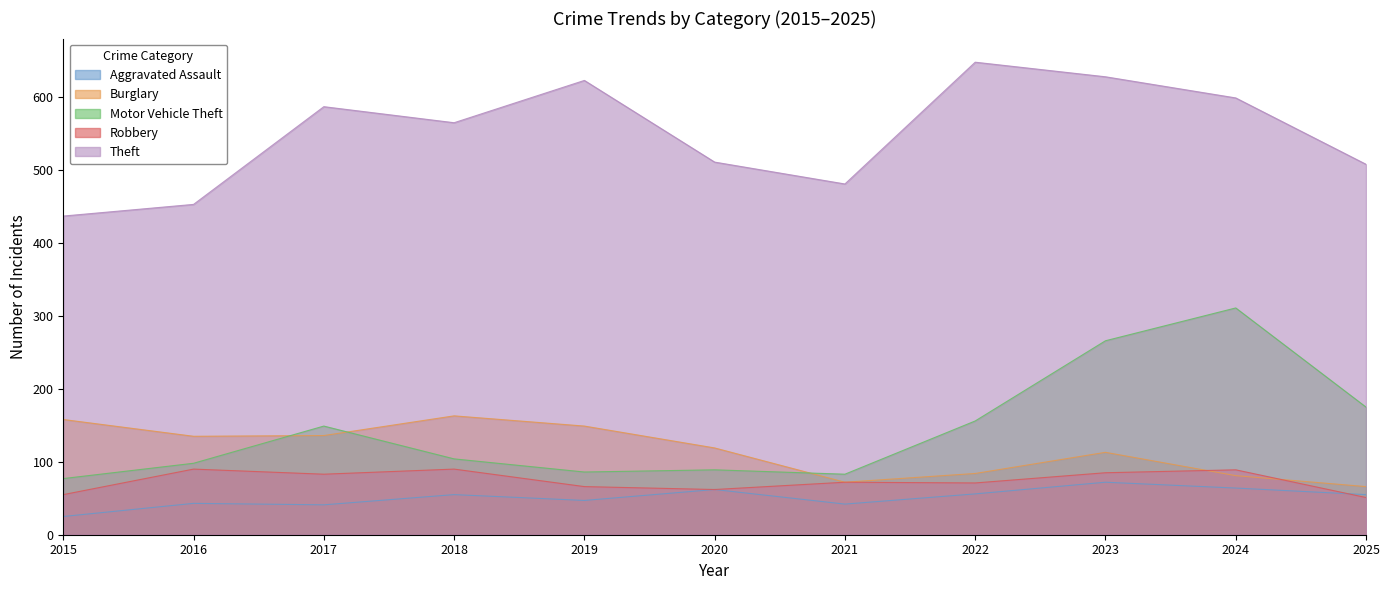

True or false: Motor Vehicle Theft and Theft cross at least once.

False